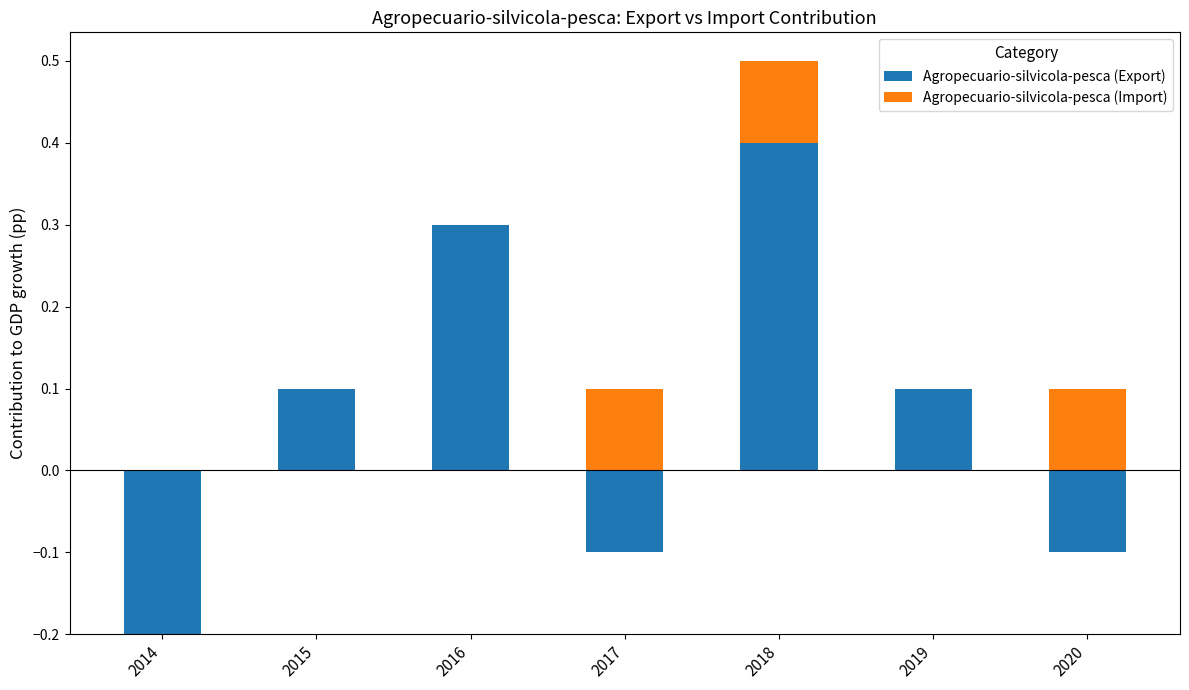

What is the total value across all series at 2019?

0.1